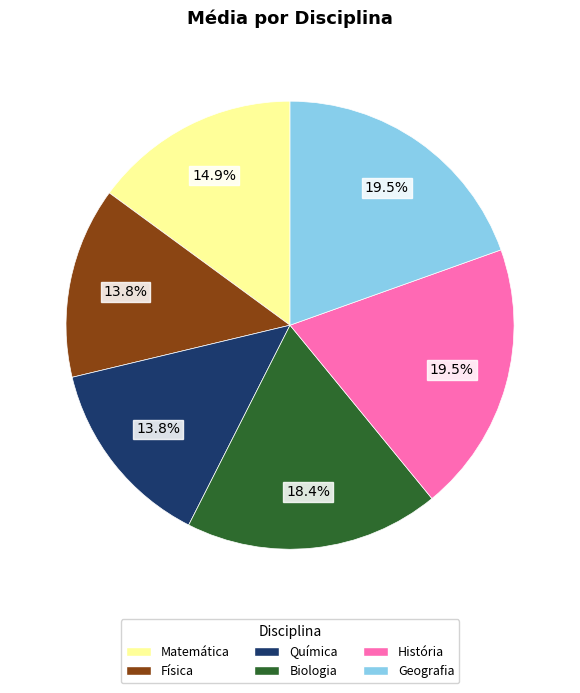

Combined, what portion of the pie is Biologia and Química?

32.2%